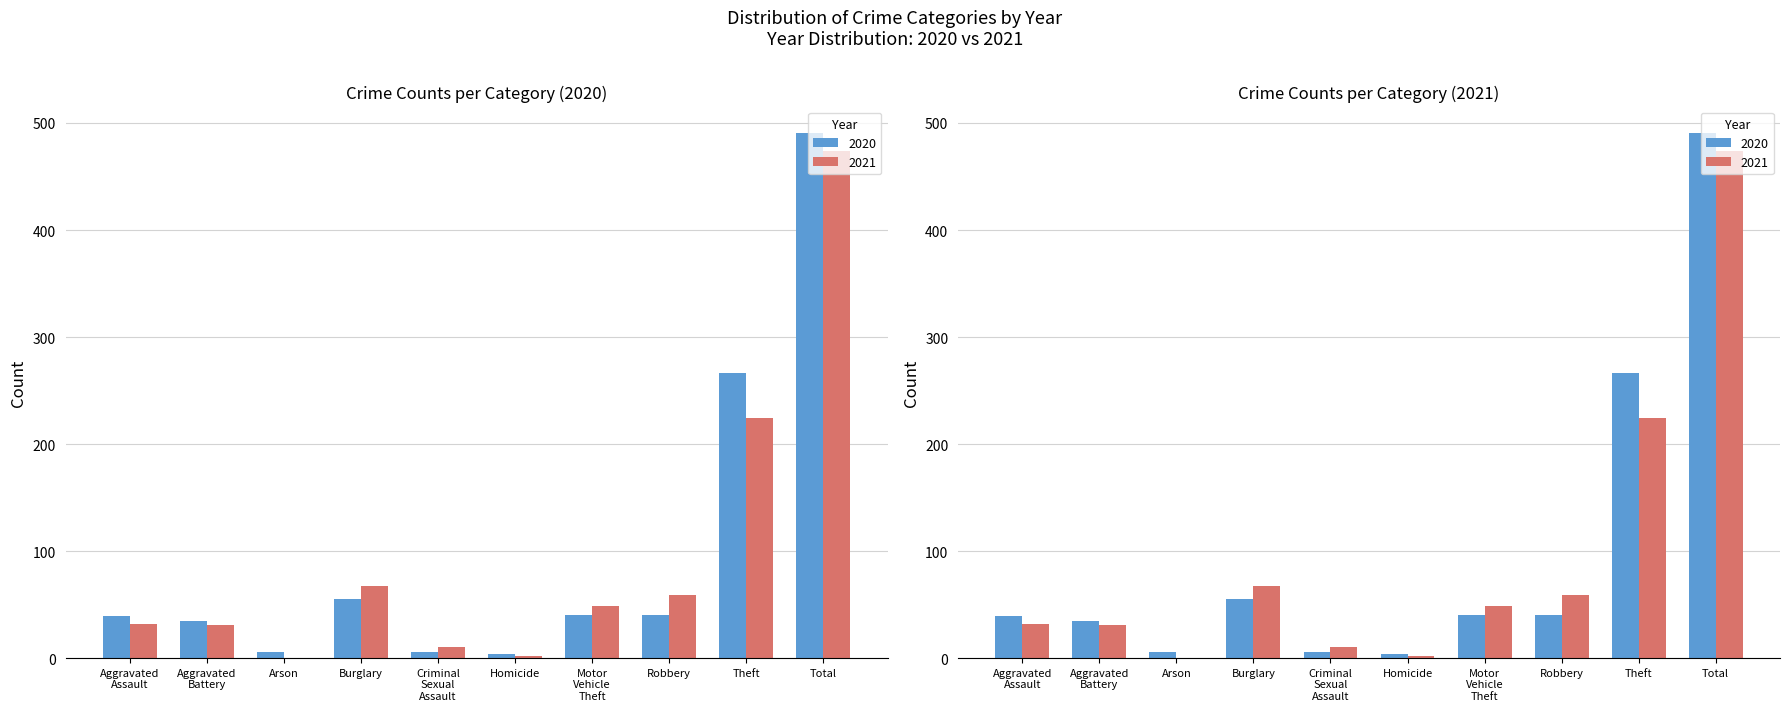

Which has a higher value, Theft or Robbery?

Theft